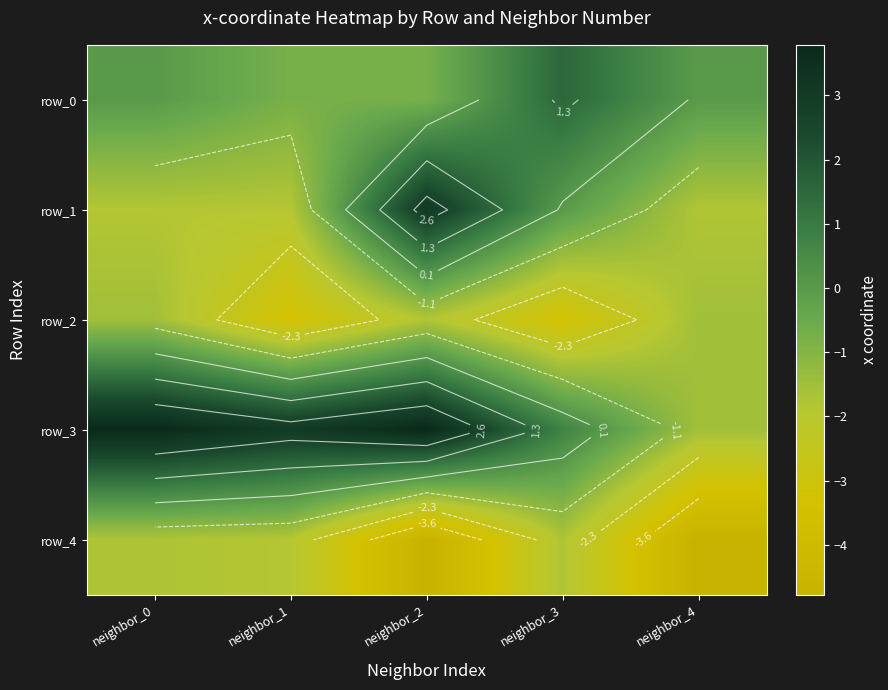

Is it true that row_2 equals -5.9 at neighbor_3?

False